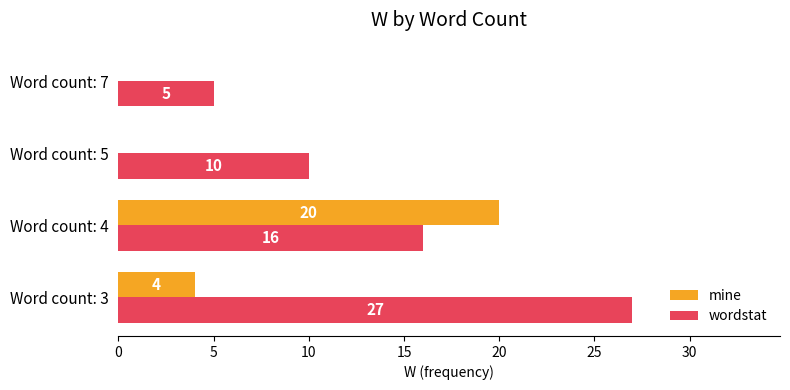

What is the highest value of the wordstat series?

27